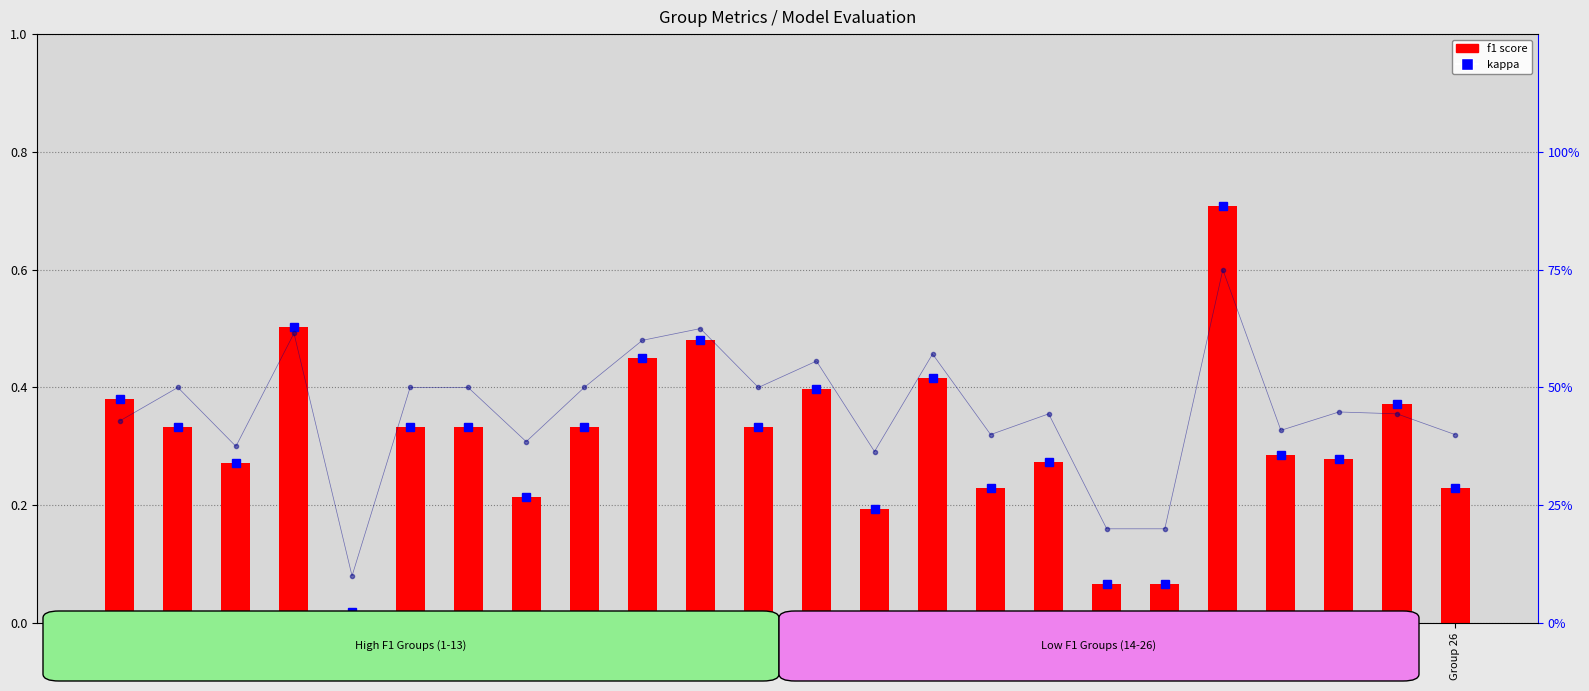

At which label is f1 score closest to 0?

Group 5